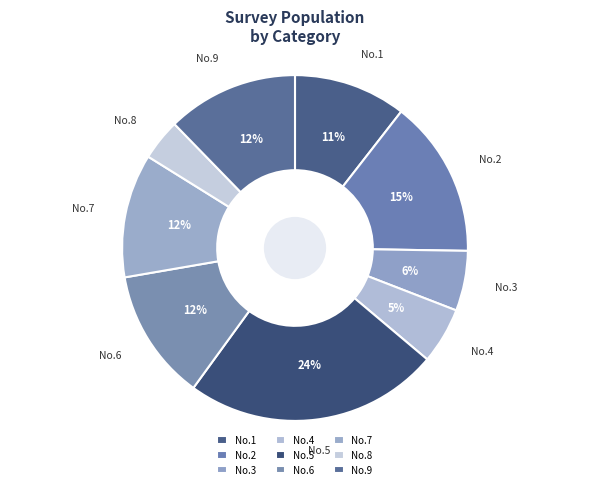

To the nearest percent, what is the difference between the largest and smallest slice percentages?

20%